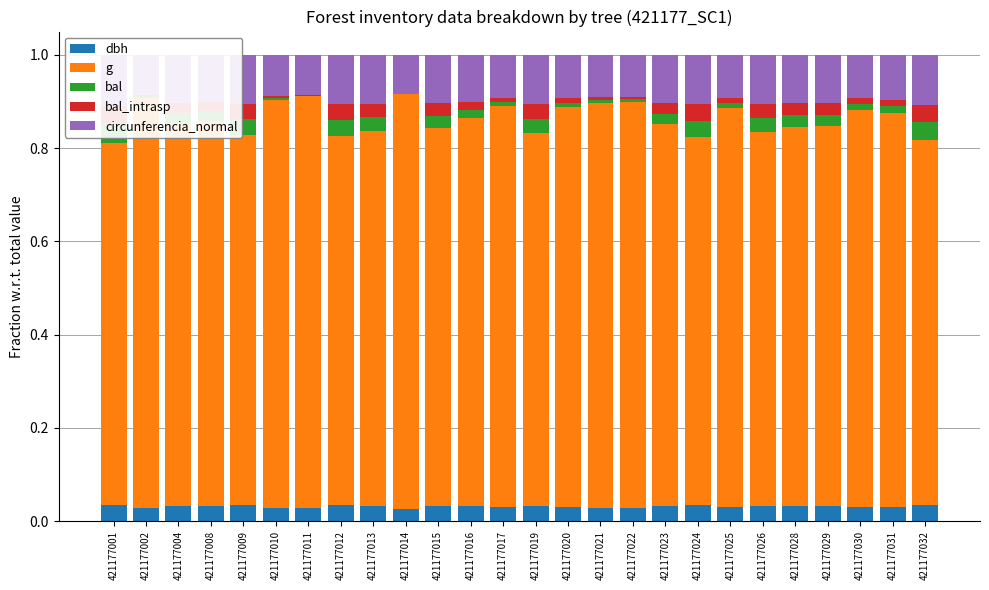

Which series has the widest spread of values?

g